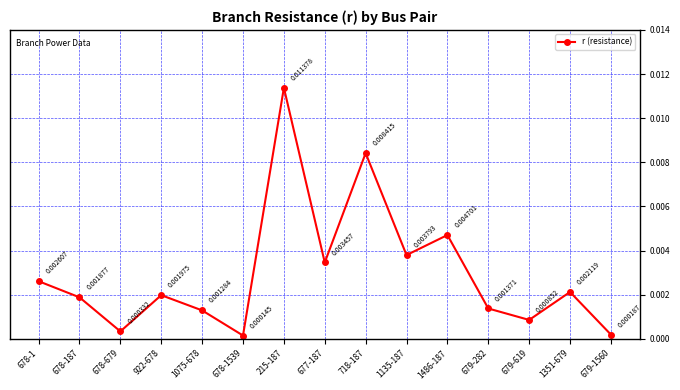

At which category does the chart reach its minimum across all series?

678-1539